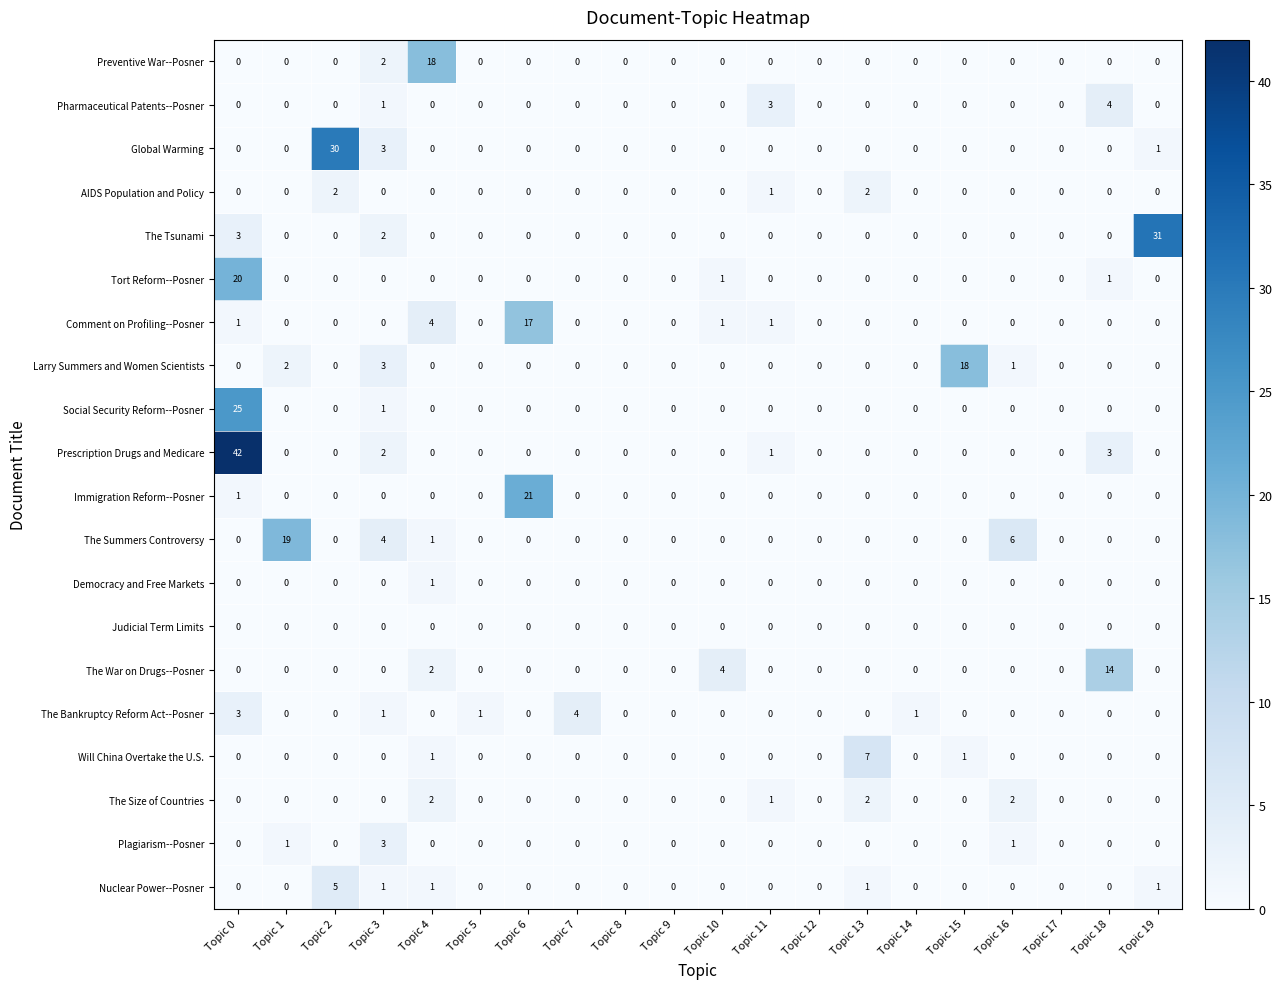

At which category is the sum across all series the highest?

Topic 0